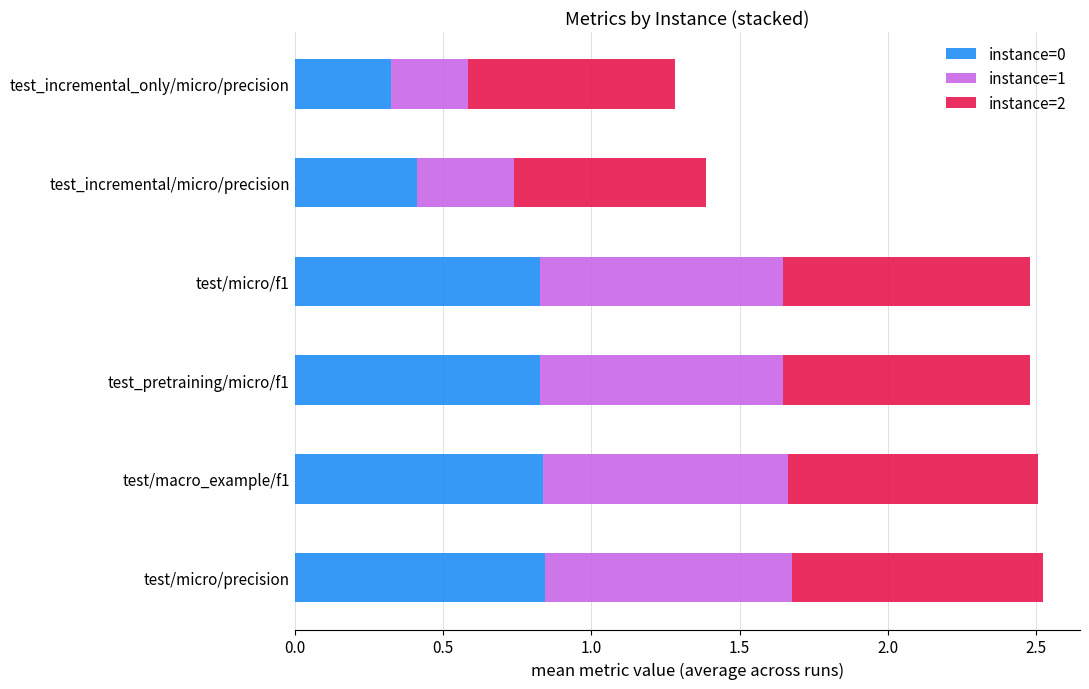

How many instance=0 values are between 0 and 1?

6